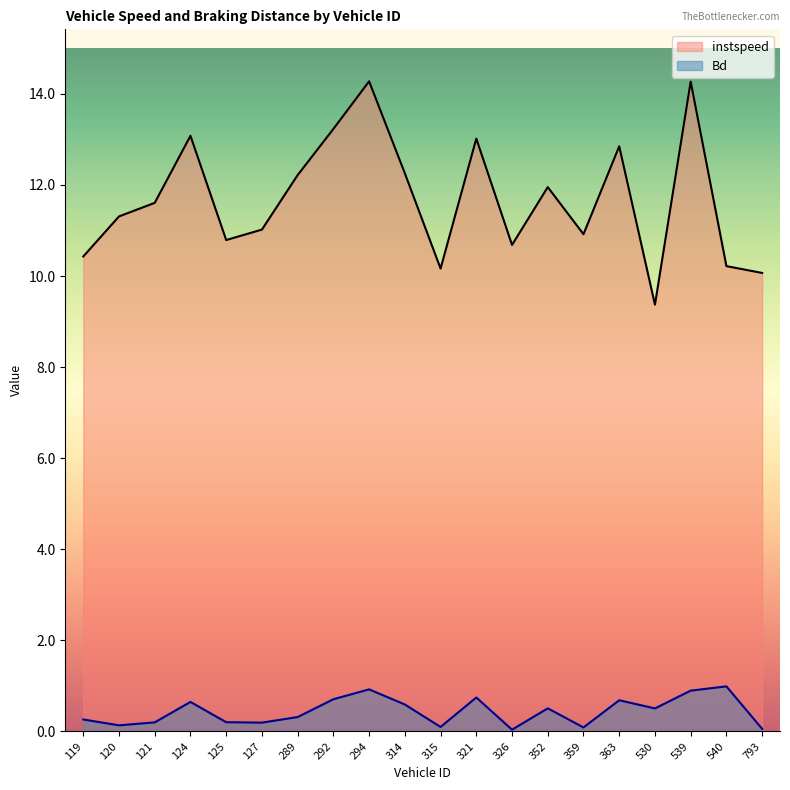

At which label is instspeed closest to 11?

127